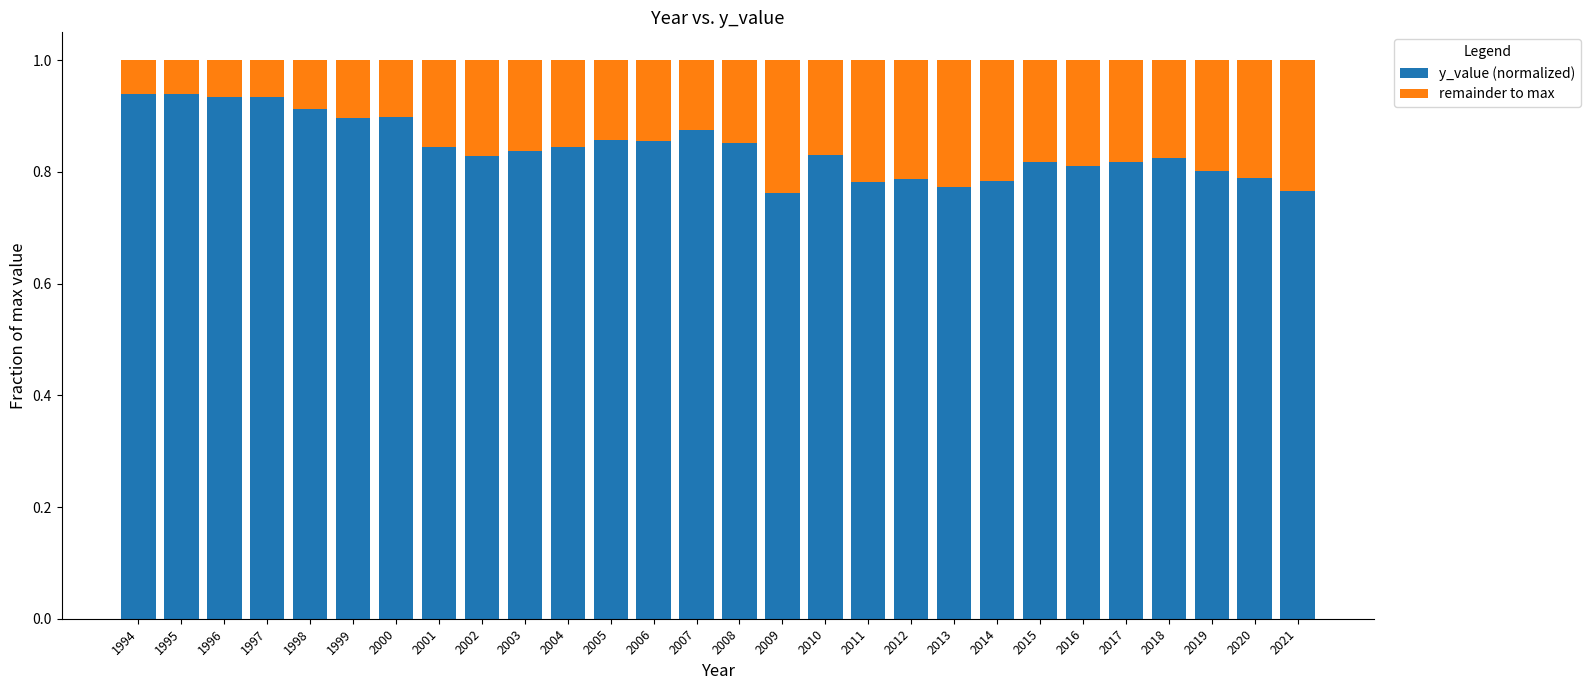

Count the y_value (normalized) values in the range 0 to 1.

28